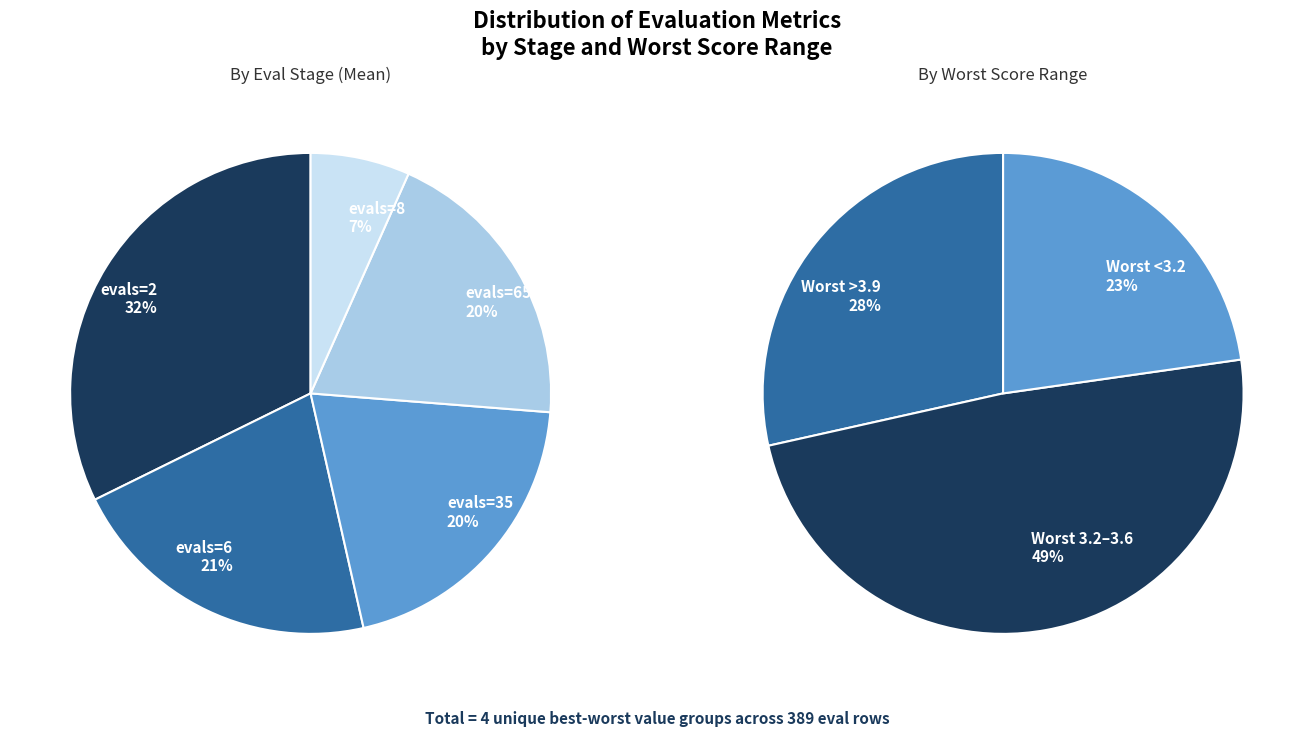

Which has a higher value, evals=65 or evals=2?

evals=2